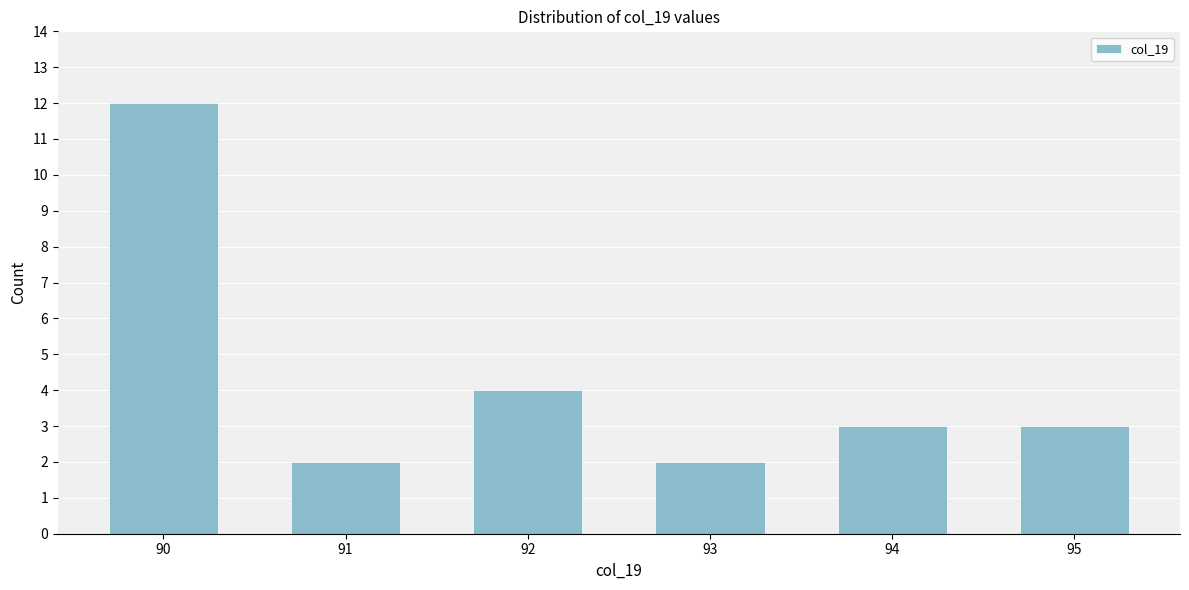

Reading left to right, list all the values displayed in this chart.

90=12	91=2	92=4	93=2	94=3	95=3